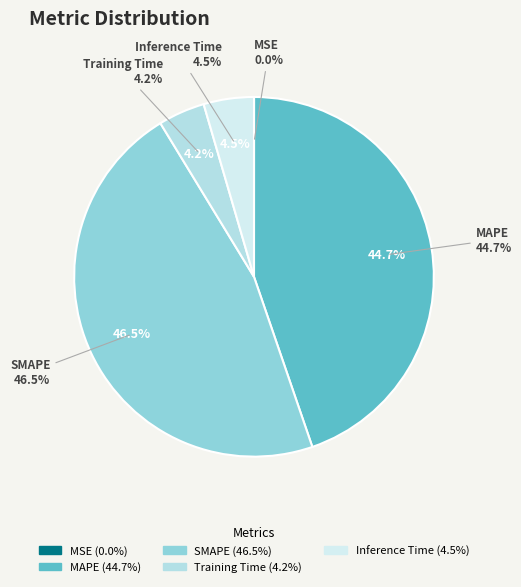

To the nearest percent, what is the difference between the SMAPE and Training Time slice percentages?

42%